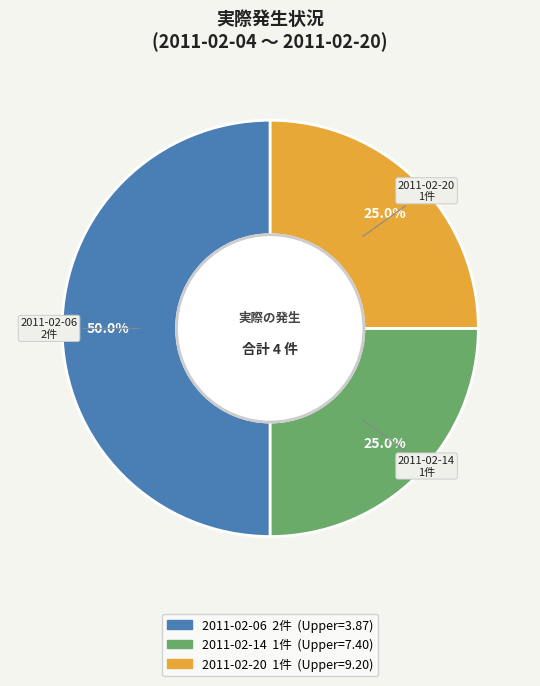

Which category has the smallest portion of the pie?

2011-02-14 (Actual=1)